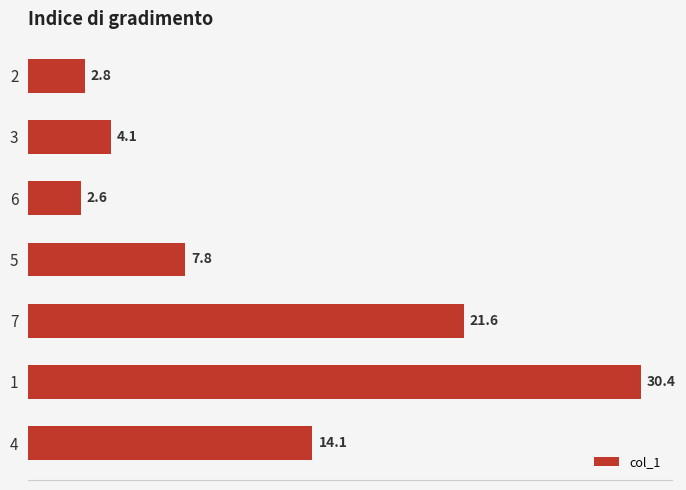

Approximately how many times larger is the value at 4 compared to 1?

0.5